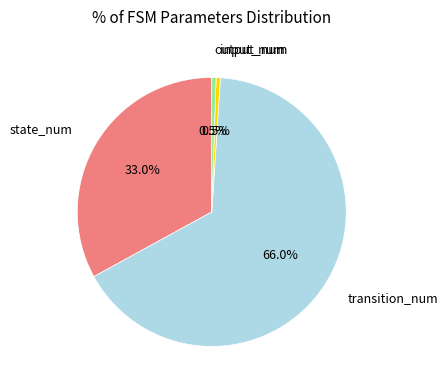

Approximately how many times larger is the value at input_num compared to output_num?

1.0